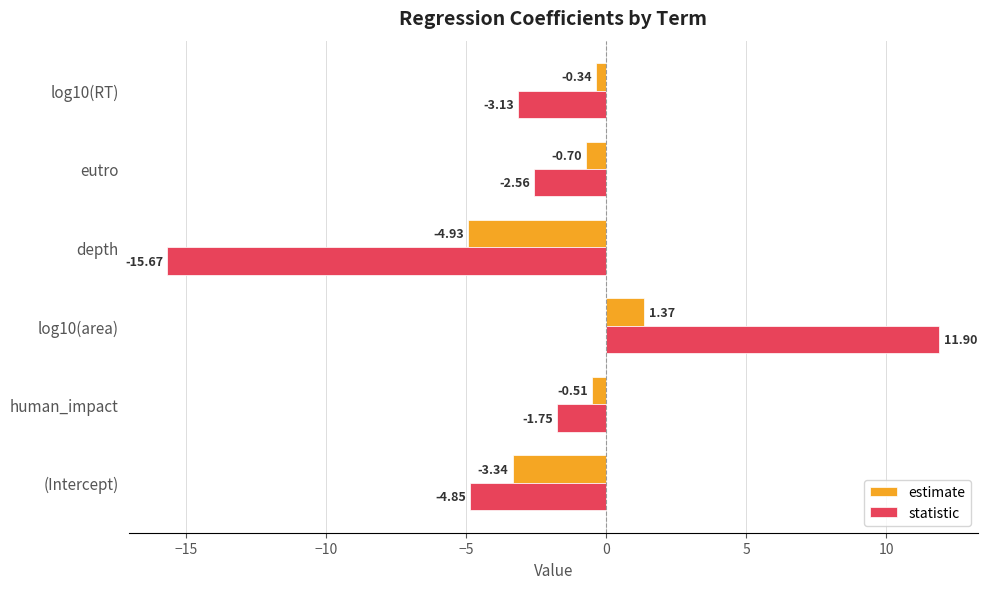

What is the difference between the second highest and minimum values in the statistic series?

13.9